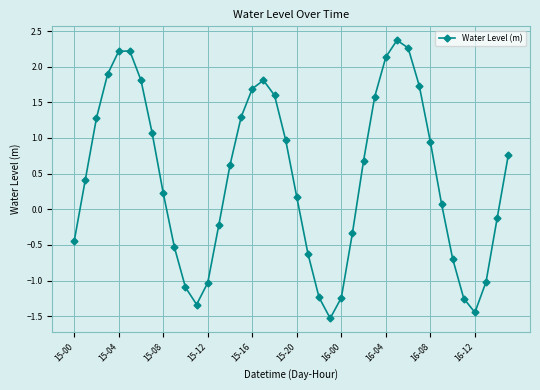

What is the greatest value displayed?

2.4